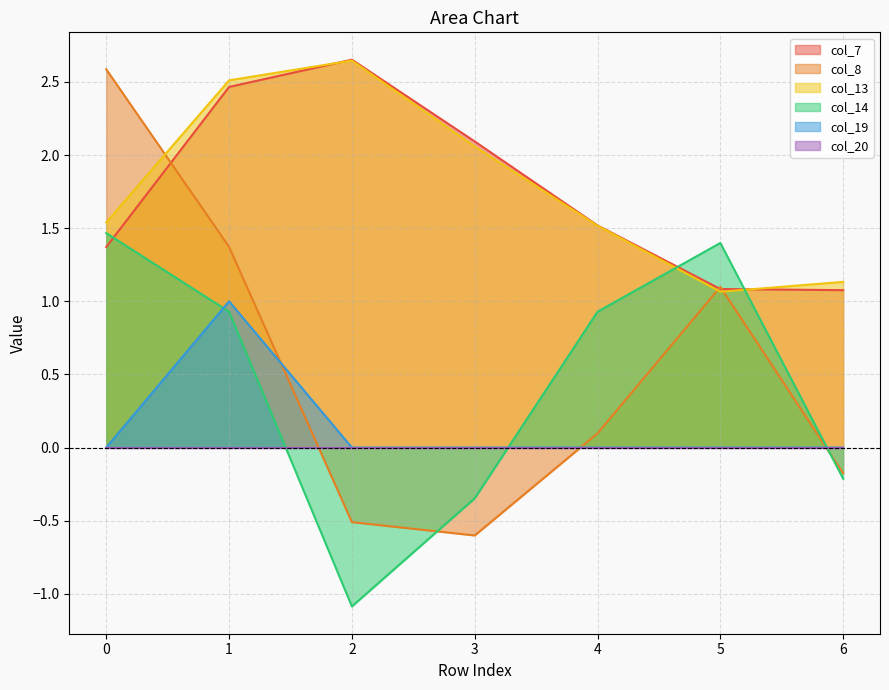

Which series has the largest range (max minus min)?

col_8